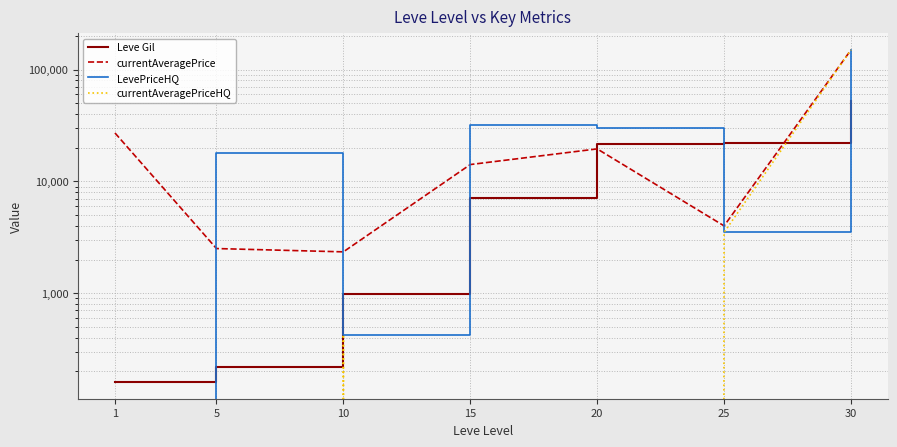

True or false: currentAveragePriceHQ and Leve Gil intersect in this chart.

True